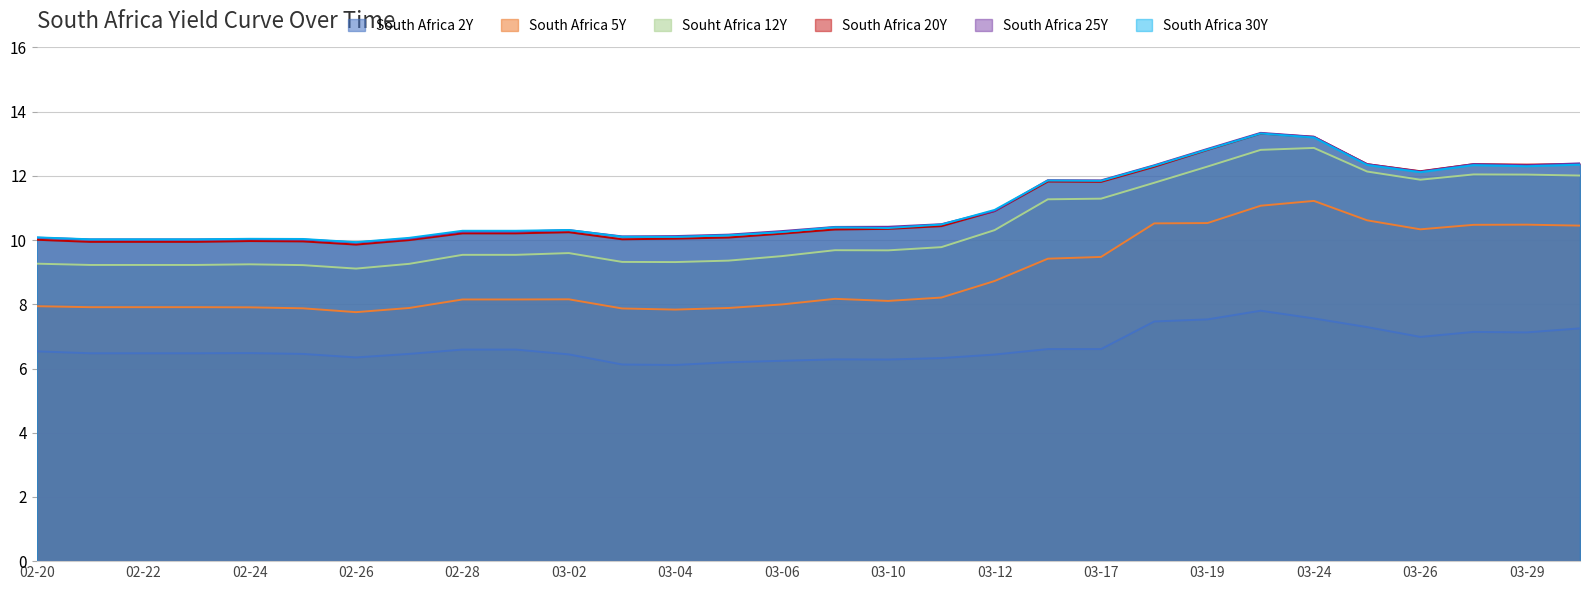

True or false: Souht Africa 12Y has more than 2 points higher than both neighbors.

True